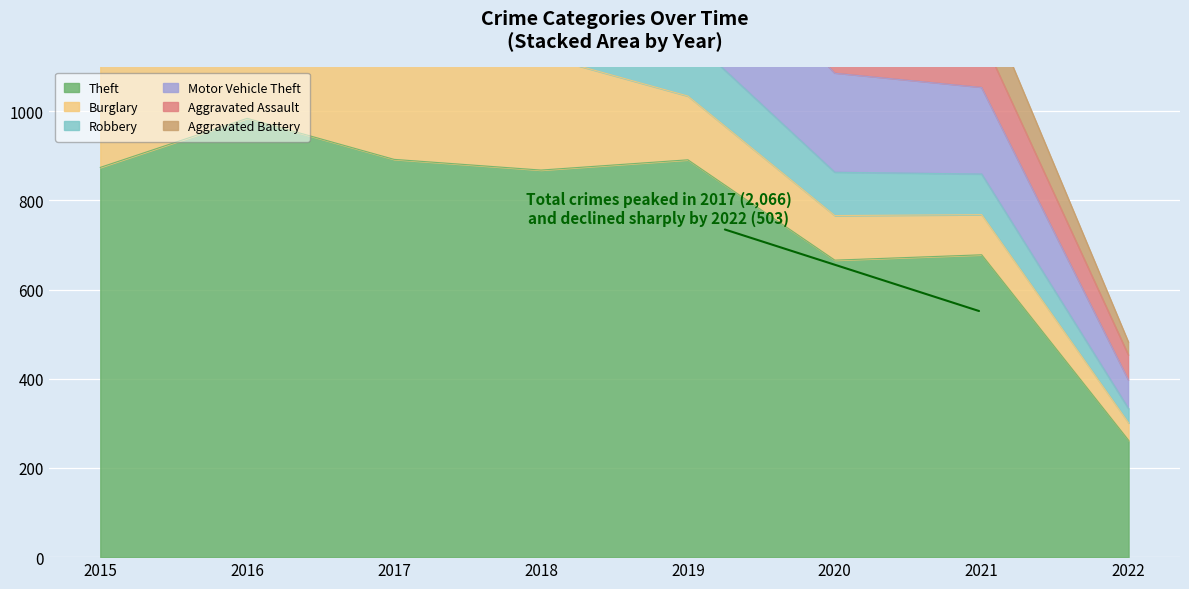

What is the value of the Motor Vehicle Theft point at the 4th from the left?

231